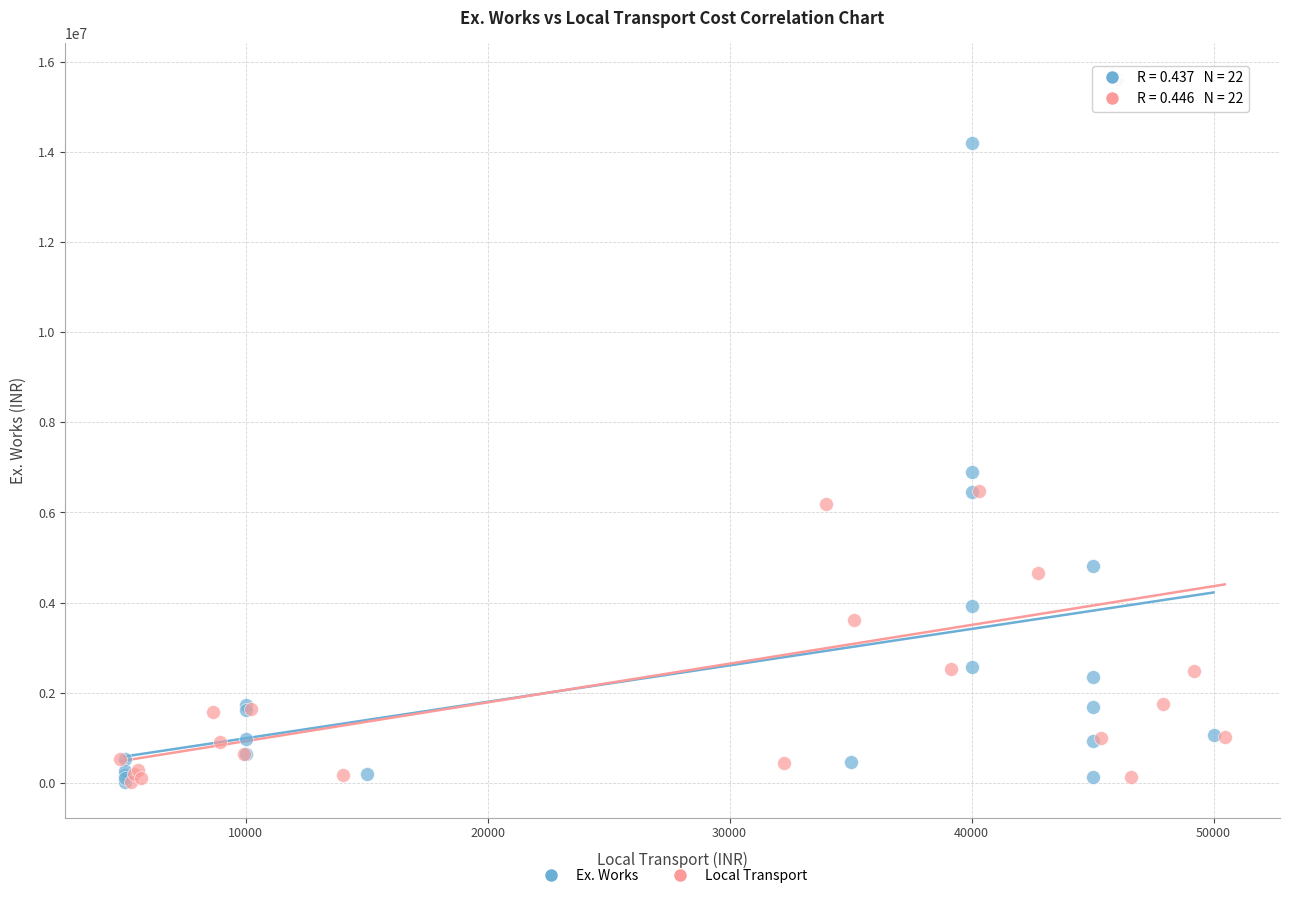

Which series reaches the maximum Y coordinate?

Local Transport